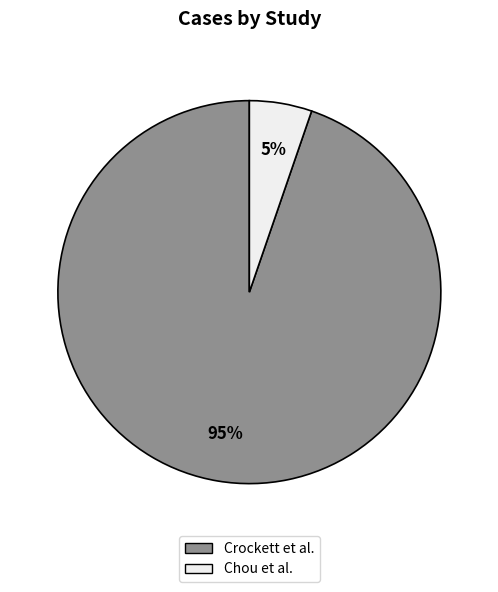

Which has a higher value, Crockett et al. or Chou et al.?

Crockett et al.